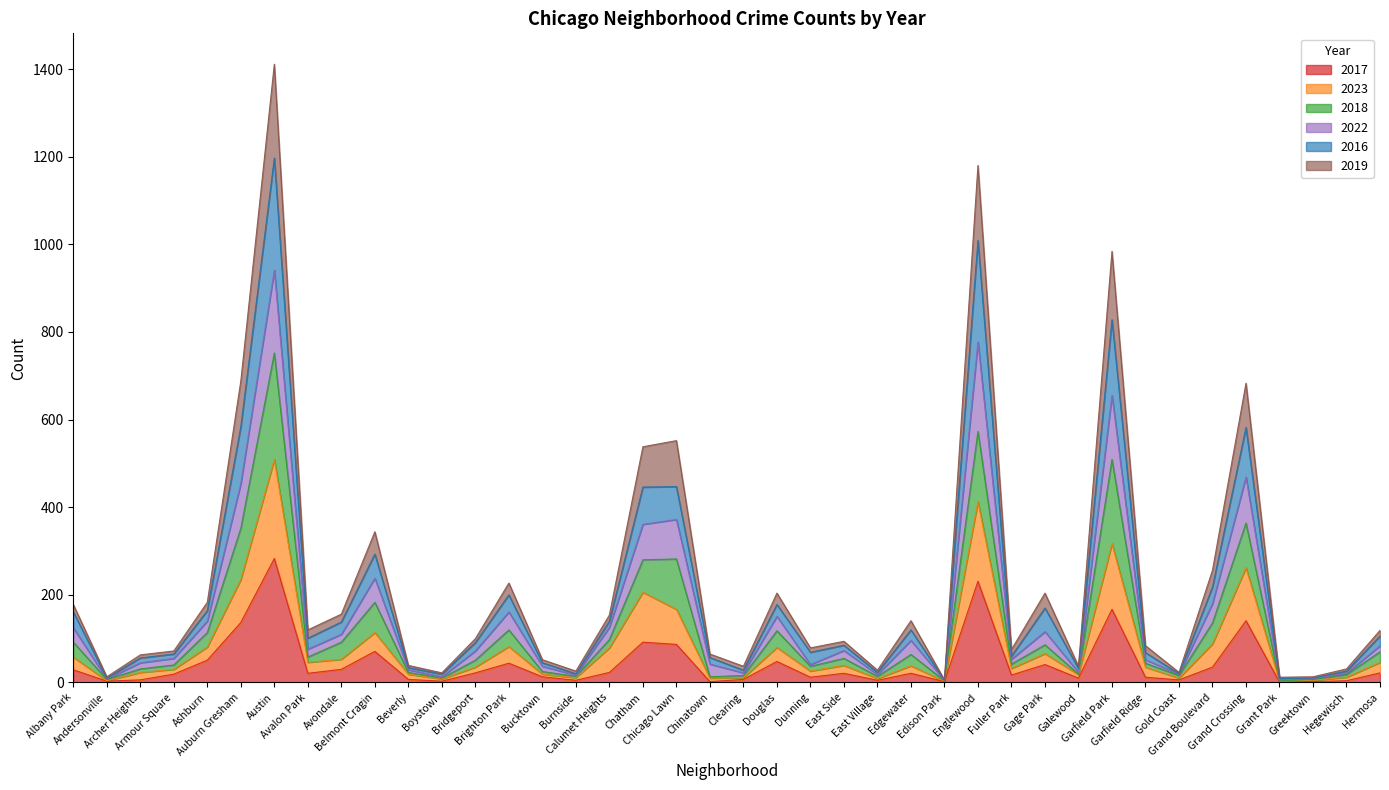

What is the maximum value for 2017?

283